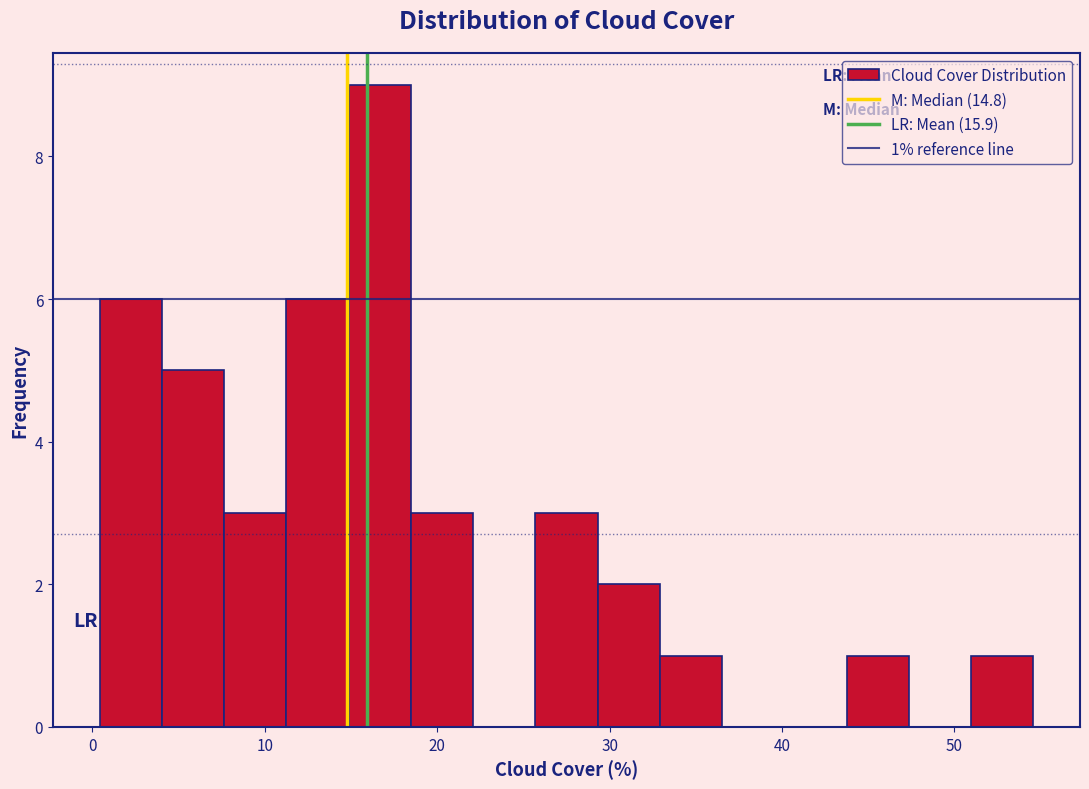

Around what value on the x-axis is the tallest bar? Give the approximate position of its centre, as read against the axis.

17